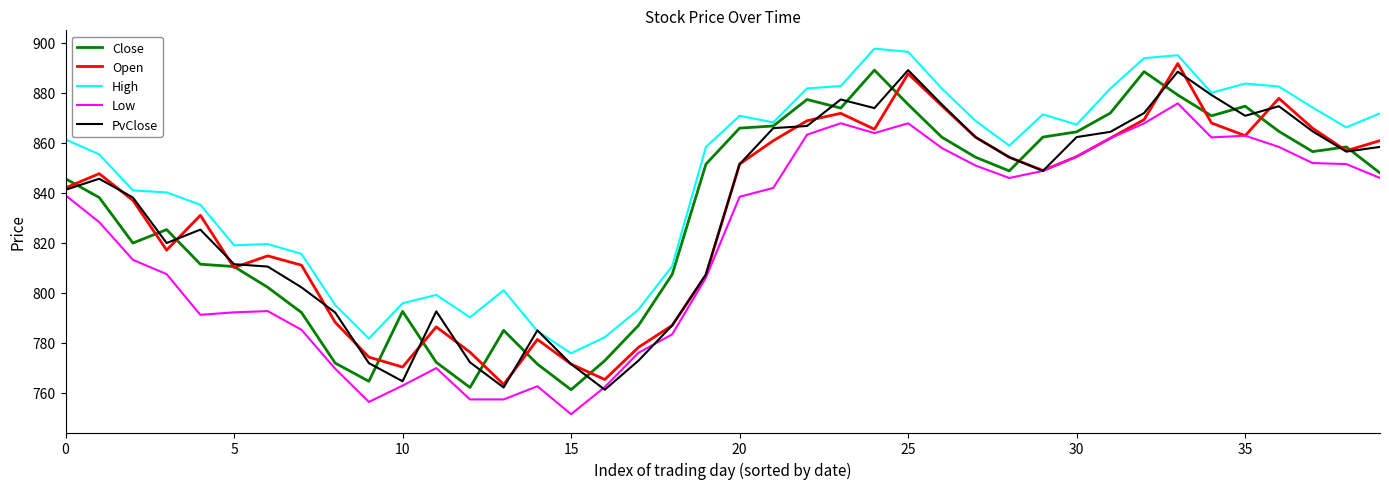

Which series has the largest total across all categories?

High